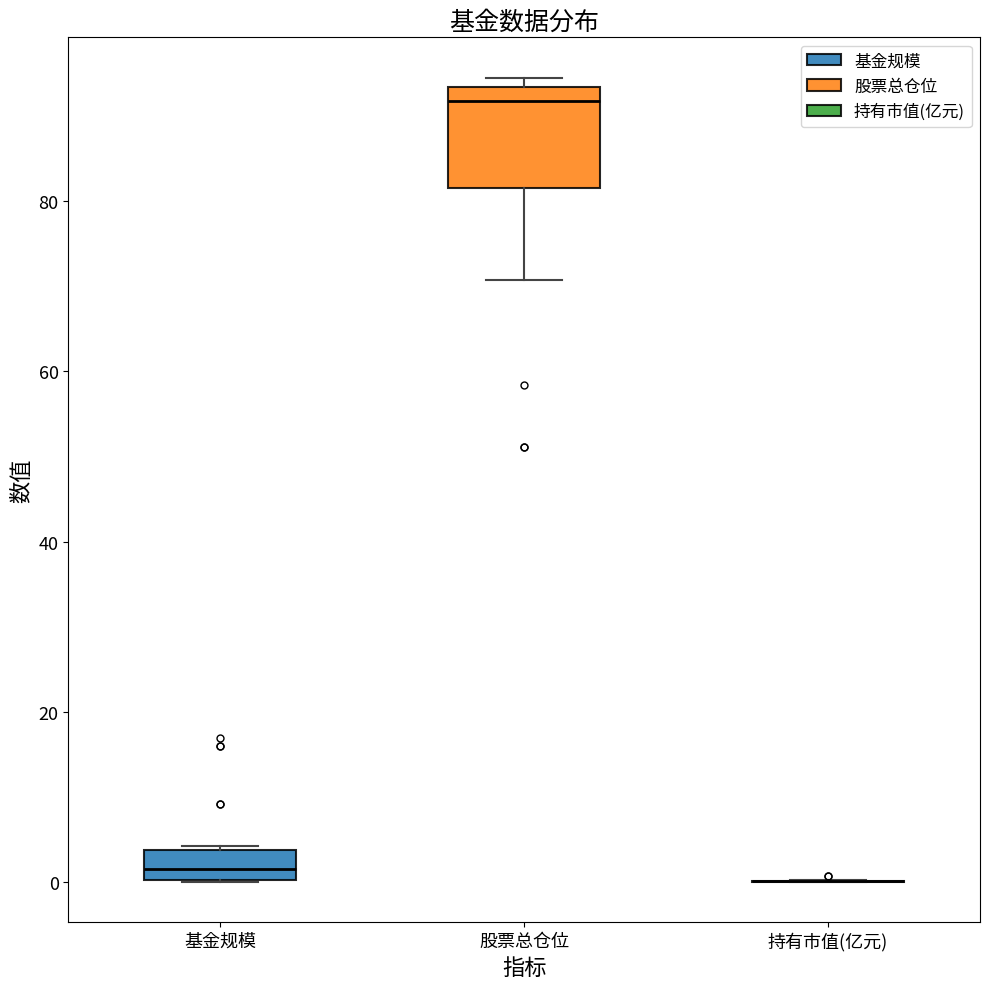

Reading left to right, read every box against the y-axis: the position of its median line, the range the box covers, and the ends of its whiskers. The values are not printed on the chart, so give them approximately, as read against the axis.

基金规模: median 2, box 0 to 4, whiskers 0 to 4
股票总仓位: median 92, box 82 to 94, whiskers 70 to 94 (just above the box's upper edge)
持有市值(亿元): box collapsed to a line at 0, whiskers 0 to 0